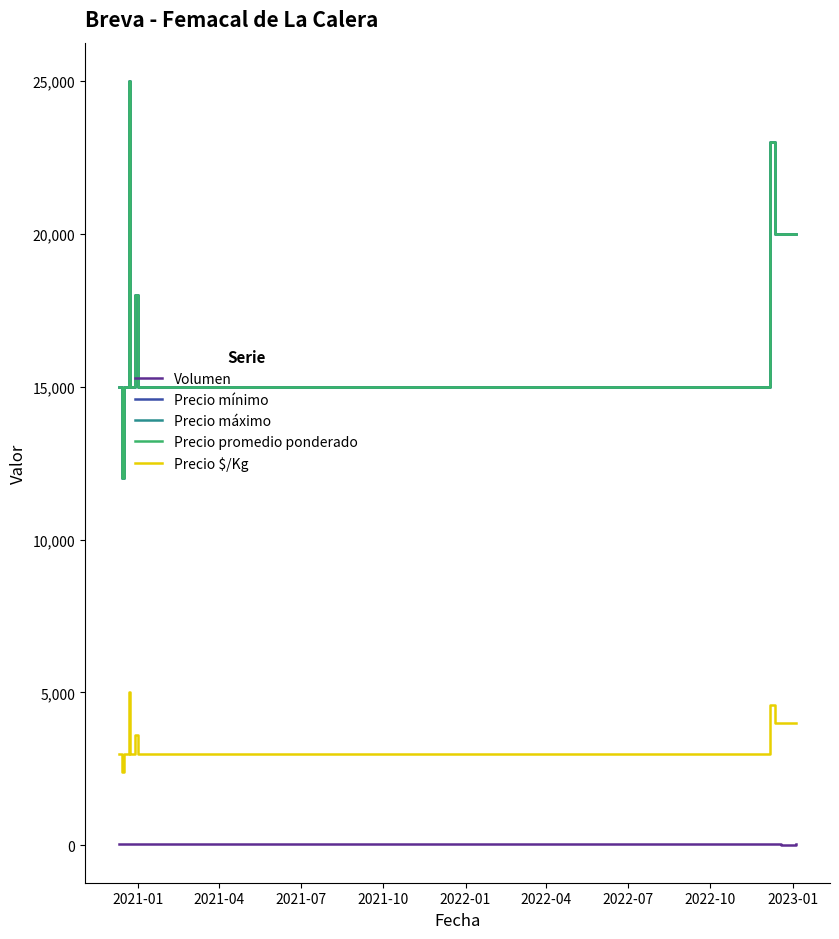

Reading left to right, extract all data points from this chart.

Volumen: 40	35	40	45	56	40	50	30	56	45	25	30
Precio mínimo: 15000	12000	15000	25000	15000	15000	18000	15000	23000	20000	20000	20000
Precio máximo: 15000	12000	15000	25000	15000	15000	18000	15000	23000	20000	20000	20000
Precio promedio ponderado: 15000	12000	15000	25000	15000	15000	18000	15000	23000	20000	20000	20000
Precio $/Kg: 3000	2400	3000	5000	3000	3000	3600	3000	4600	4000	4000	4000